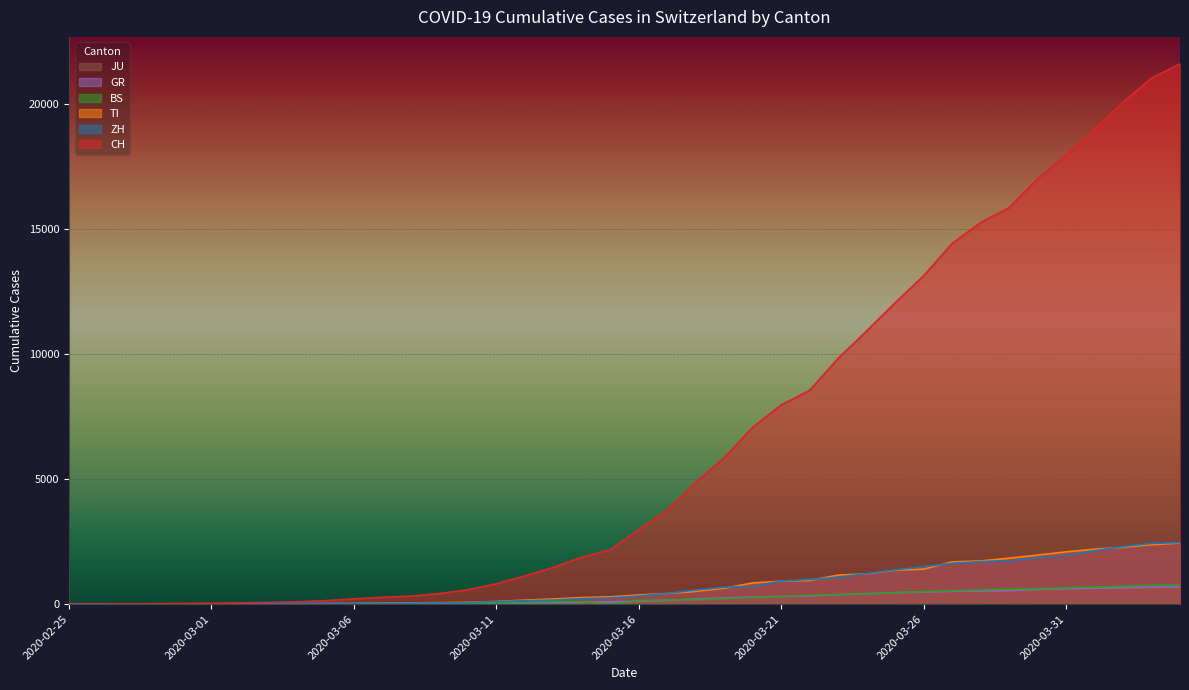

Reading right to left, extract all data points from this chart.

CH: 21583	21018	20050	18970	17931	16994	15838	15244	14407	13118	12043	10914	9820	8542	7959	7067	5854	4870	3763	2983	2176	1877	1470	1129	814	575	424	323	276	214	140	96	69	49	35	29	19	8	4	0
ZH: 2461	2428	2300	2136	1947	1859	1733	1701	1627	1500	1368	1221	1073	984	925	711	679	568	429	326	250	218	163	140	101	62	49	40	34	29	23	15	13	10	7	6	2	2	0	0
TI: 2442	2377	2271	2195	2091	1962	1837	1727	1688	1401	1354	1209	1162	945	916	849	638	511	426	368	293	265	206	163	108	75	61	49	41	28	25	13	8	4	2	2	1	1	1	0
BS: 767	754	714	687	653	617	605	569	530	501	462	410	374	356	297	270	220	181	164	143	0	100	92	73	49	33	28	24	21	15	8	3	3	1	1	1	1	1	0	0
GR: 680	678	655	635	617	591	542	527	513	487	458	419	386	327	311	283	252	204	152	118	93	73	65	53	44	32	28	19	18	16	15	13	10	9	6	6	6	2	2	0
JU: 154	149	149	145	140	128	127	119	114	100	92	82	69	61	54	44	36	32	29	25	19	18	17	12	7	7	7	5	5	4	4	2	2	1	1	1	1	1	0	0